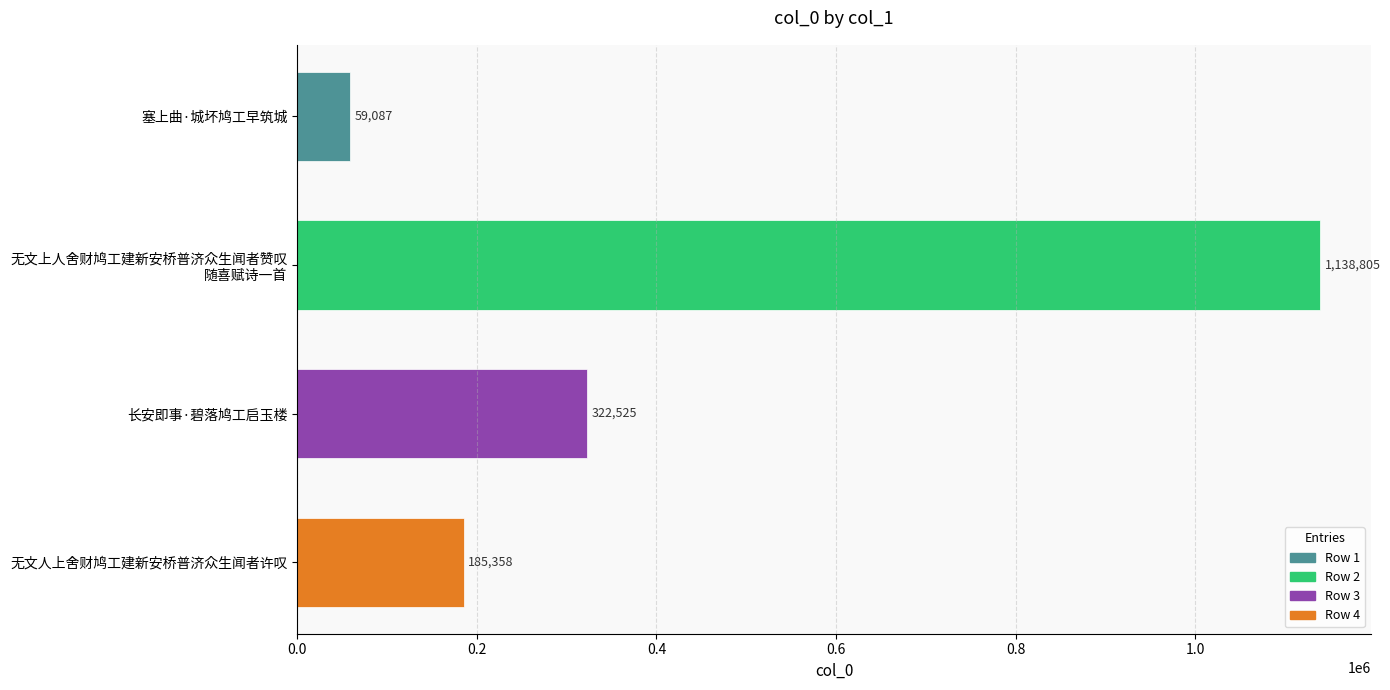

List the labels in order of value, smallest first.

塞上曲·城坏鸠工早筑城, 无文人上舍财鸠工建新安桥普济众生闻者许叹, 长安即事·碧落鸠工启玉楼, 无文上人舍财鸠工建新安桥普济众生闻者赞叹
随喜赋诗一首